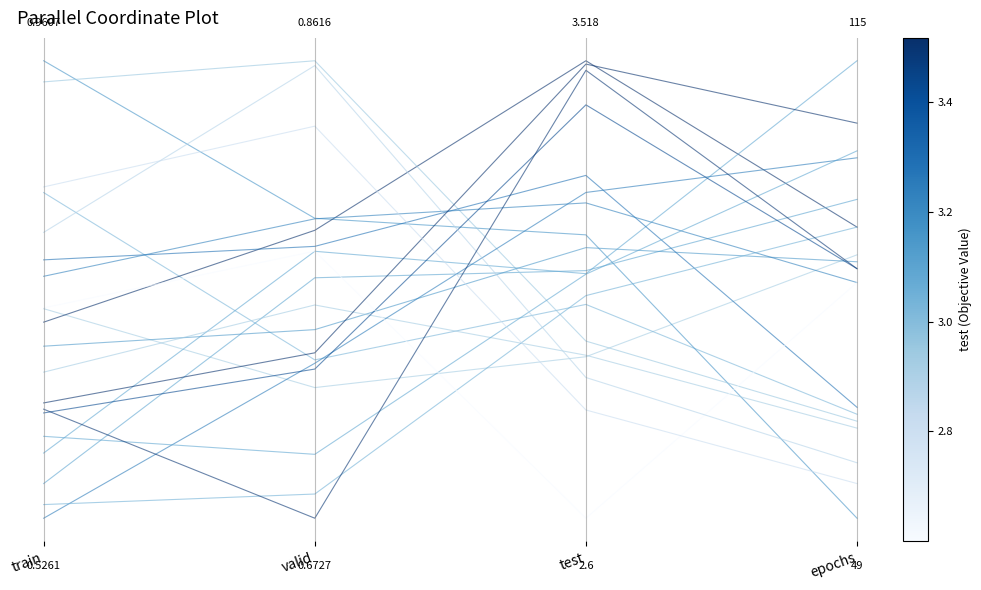

How many data points does each series have?

4